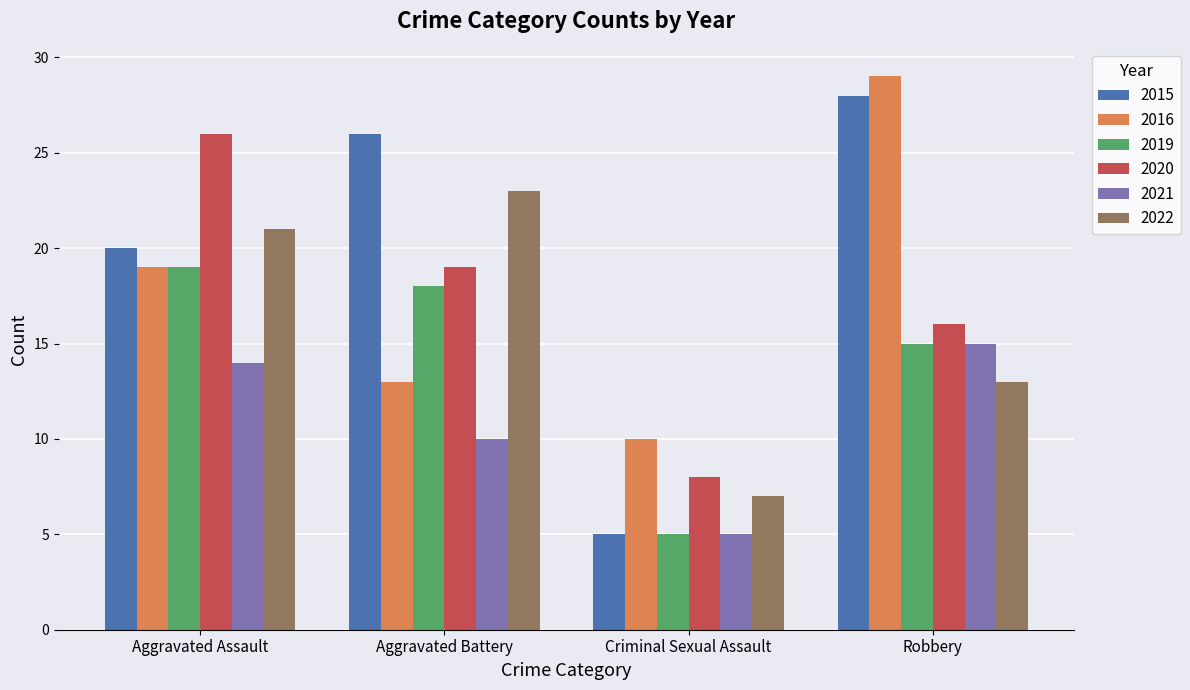

List the labels in order of 2020 value, smallest first.

Criminal Sexual Assault, Robbery, Aggravated Battery, Aggravated Assault